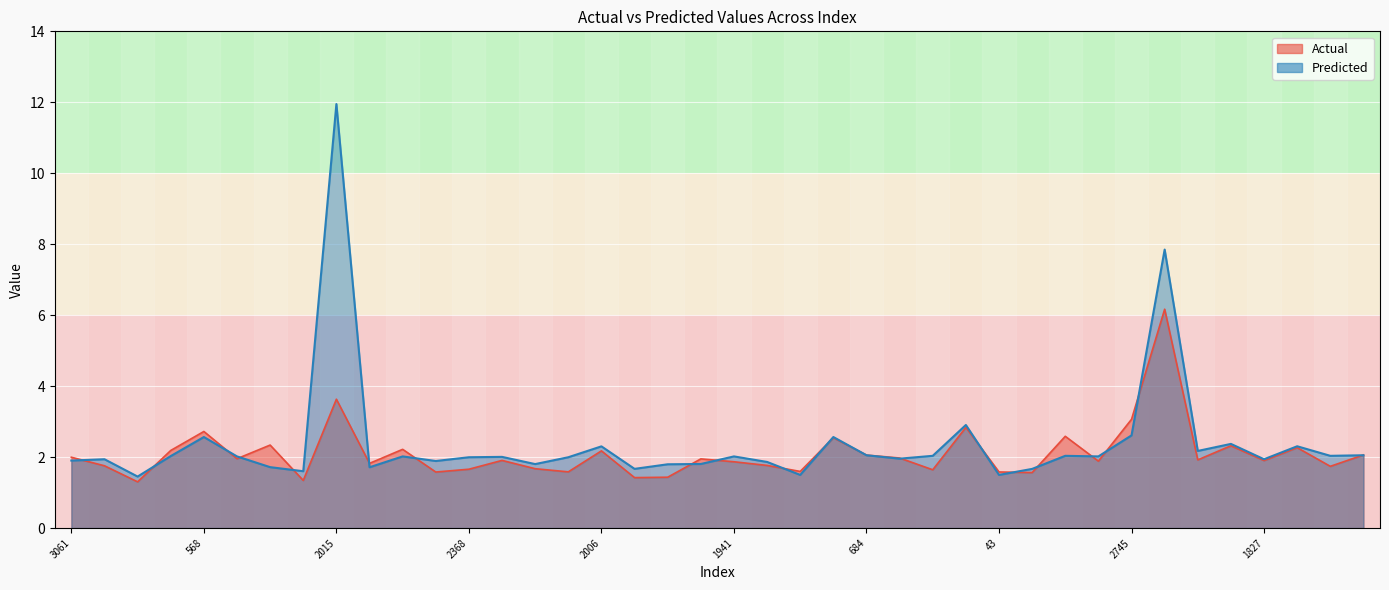

How many lines are shown in the chart?

2